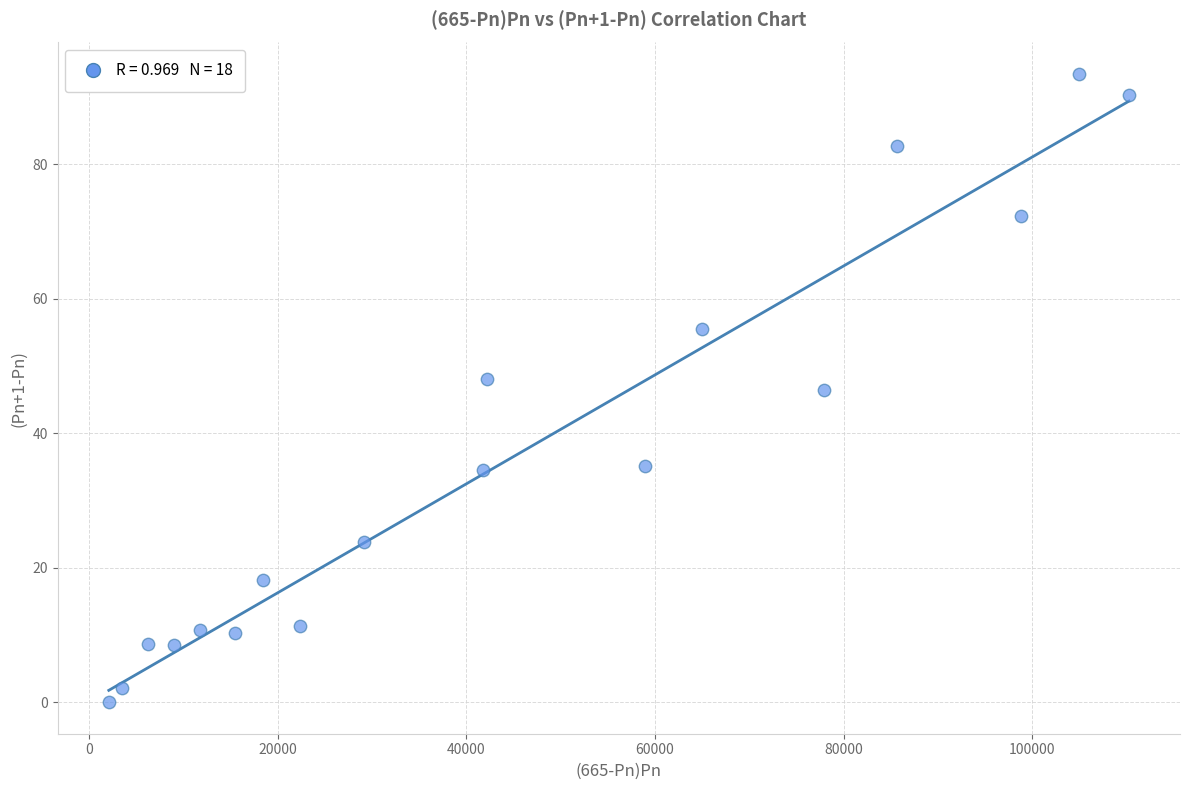

What is the range of Y values (max minus min)?

93.4